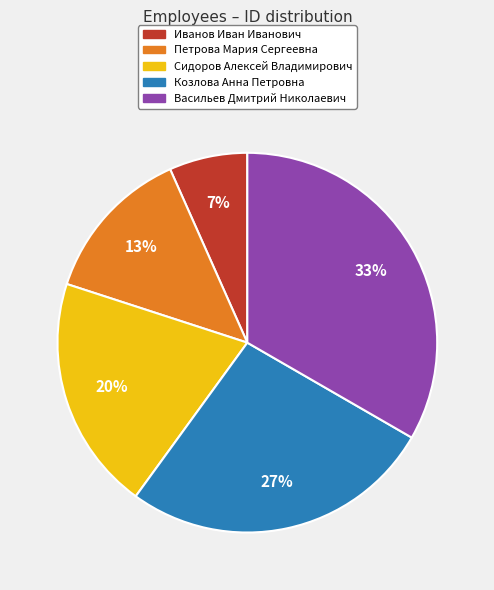

Rank the categories by value from highest to lowest.

Васильев Дмитрий Николаевич, Козлова Анна Петровна, Сидоров Алексей Владимирович, Петрова Мария Сергеевна, Иванов Иван Иванович